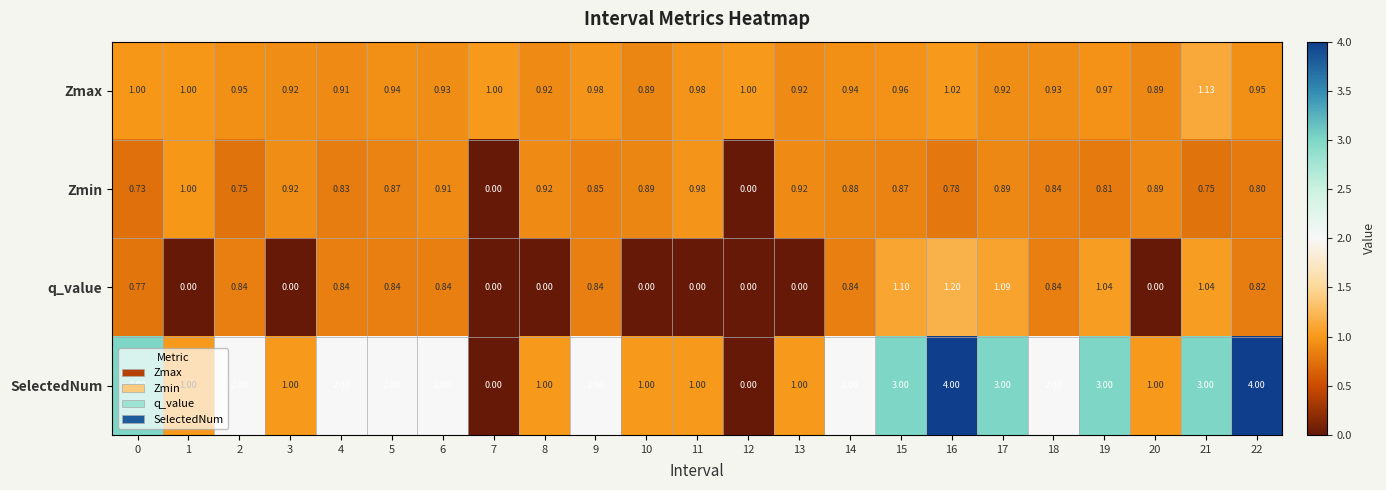

Which series changed the most between 13 and 14?

SelectedNum